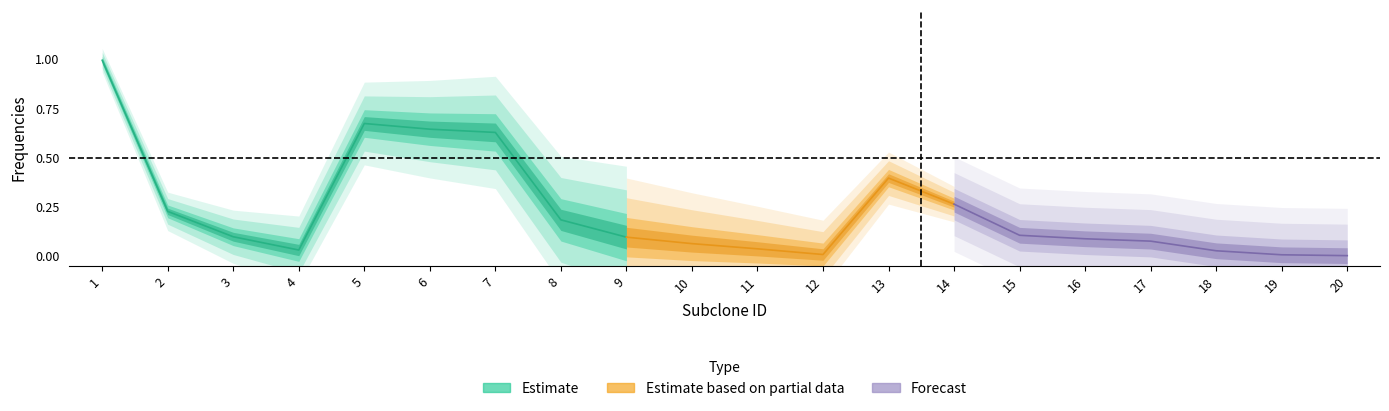

True or false: the data shows 0.1 at 2.

False